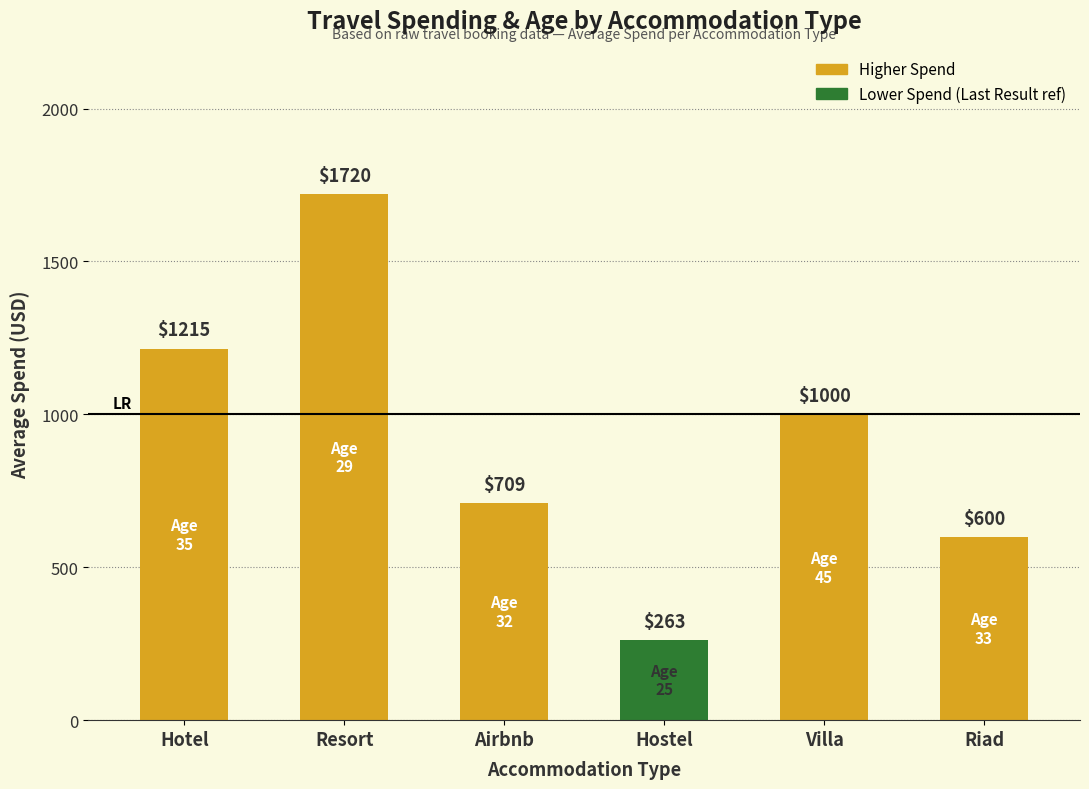

What is the change in value from Resort to Riad?

-1120